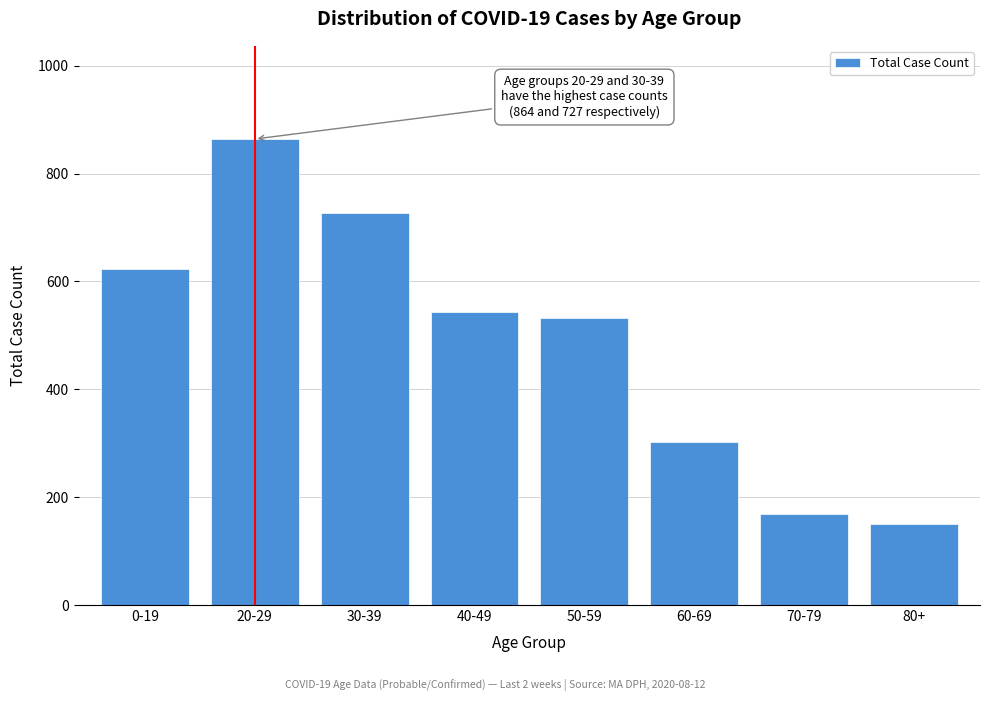

Reading right to left, extract all data points from this chart.

151	169	302	532	544	727	864	623